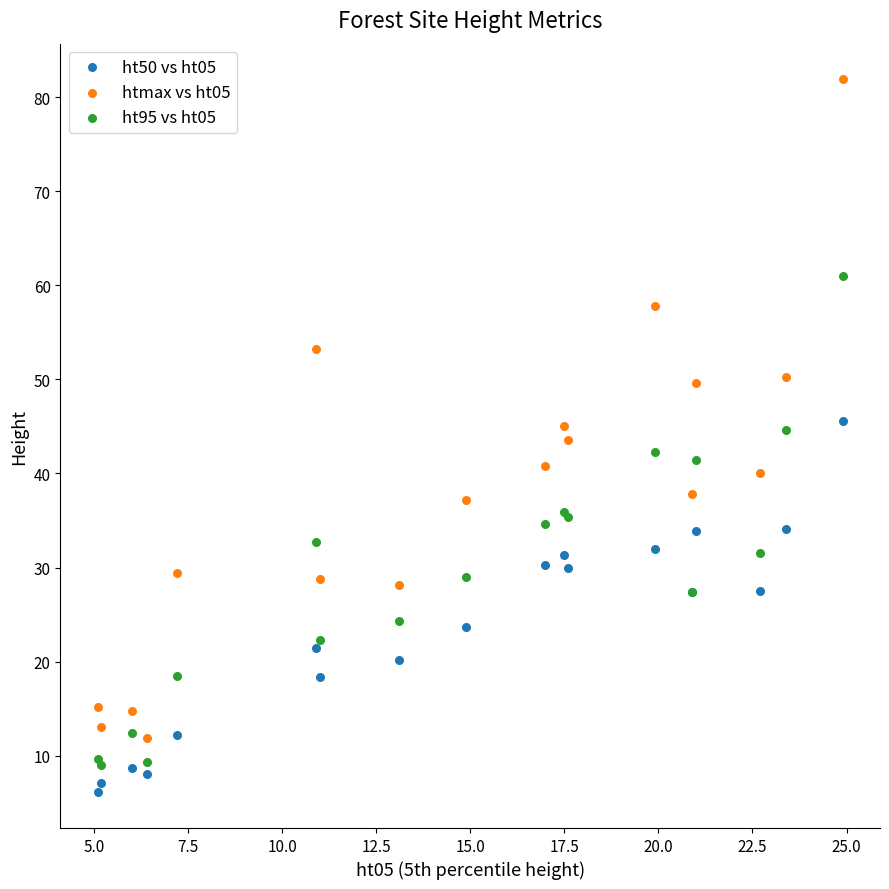

What is the X range (max minus min) for the scatter plot?

19.8